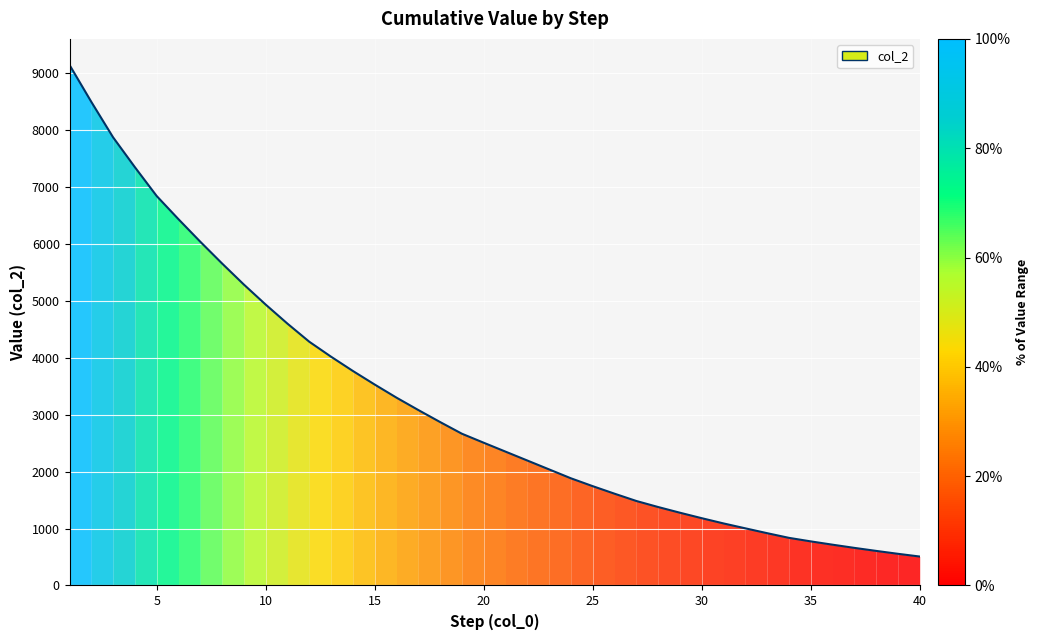

Read the value at 29, to the nearest 100.

1300